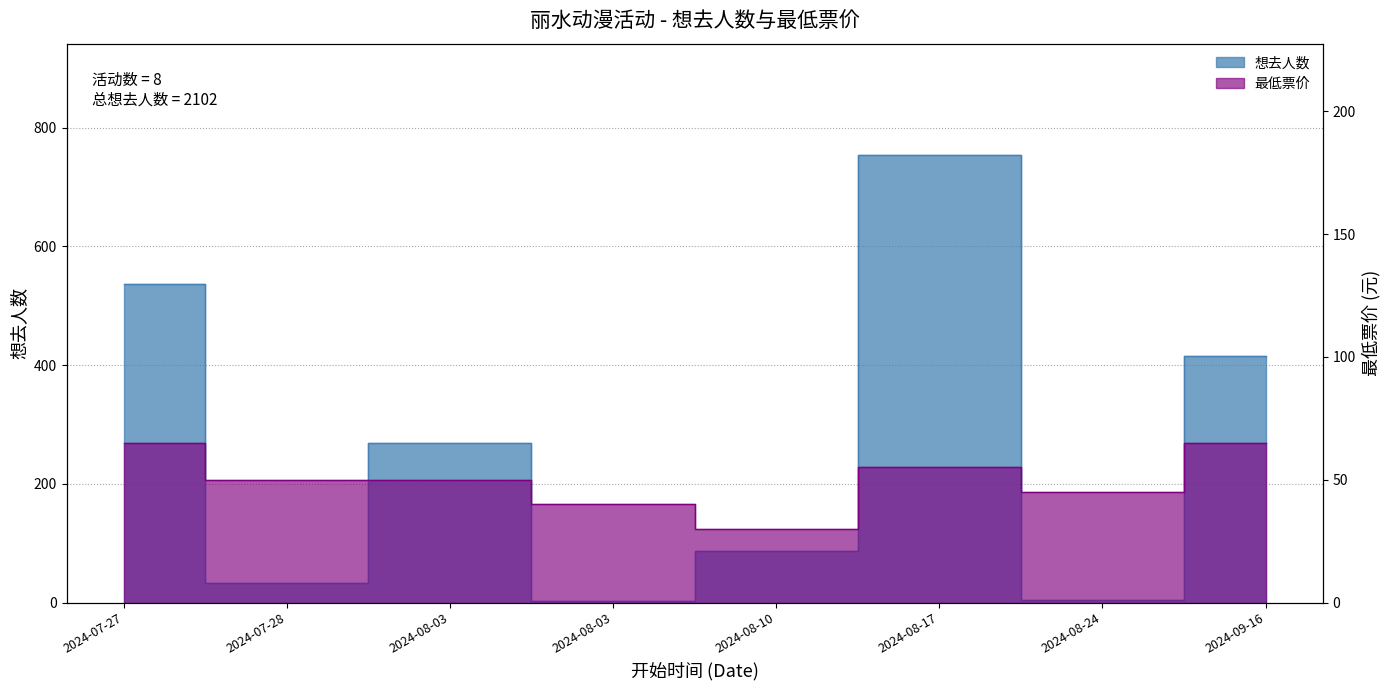

How many data points in 想去人数 are above 269?

3